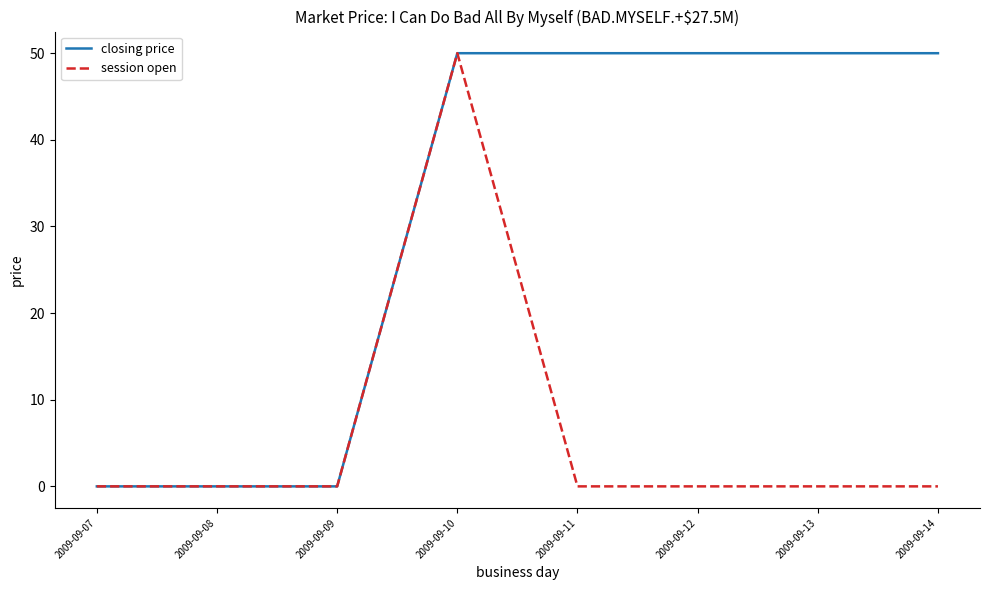

Rank the series at 2009-09-14 from highest to lowest value.

closing price, session open